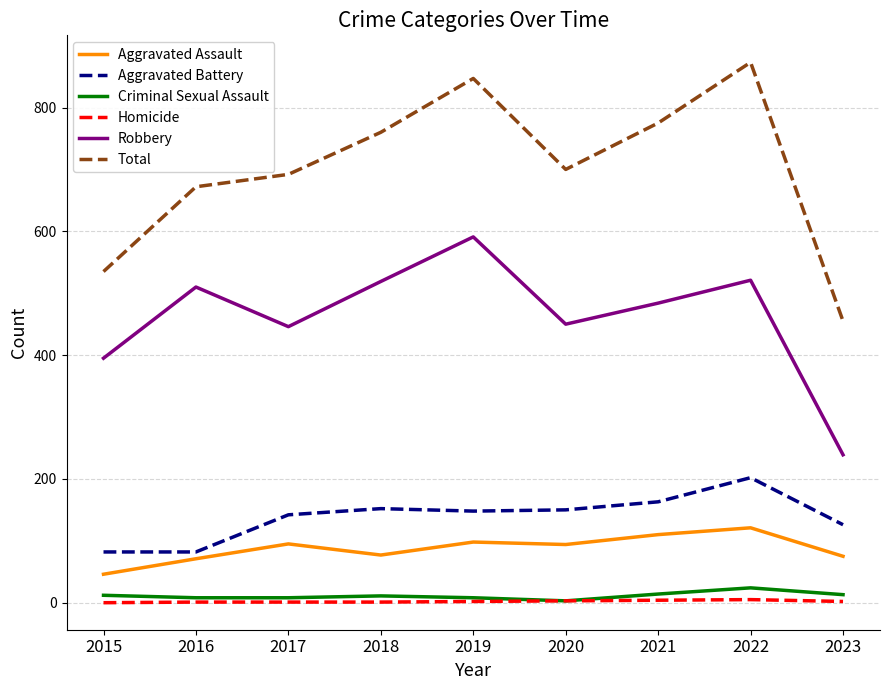

At which label does Total reach its peak?

2022